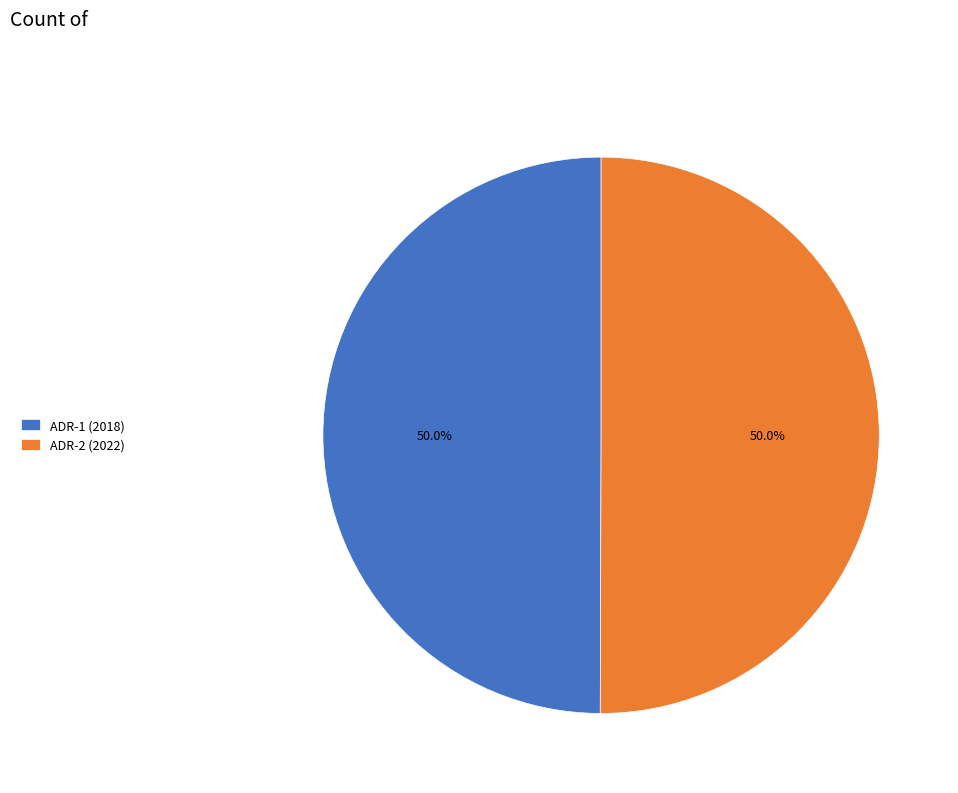

What portion of the pie excludes ADR-1 (2018)?

50.0%